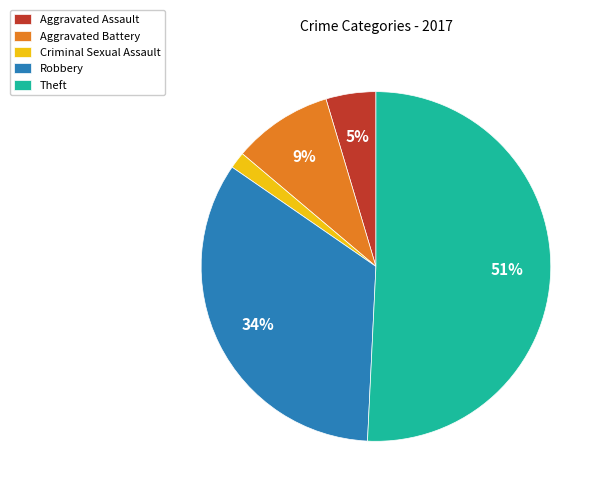

Count the number of slices in the pie.

5